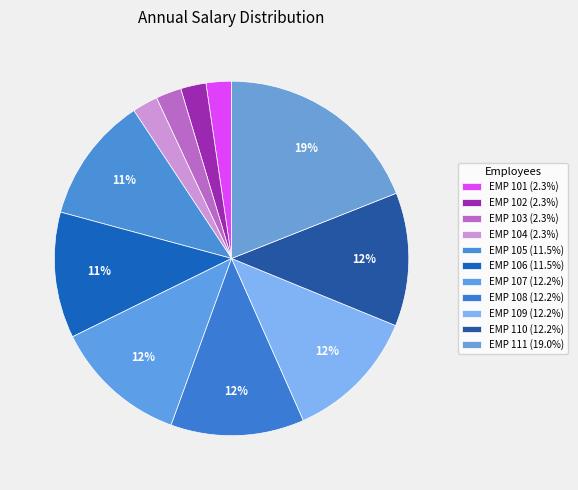

What is the smallest slice in the pie chart?

EMP 101